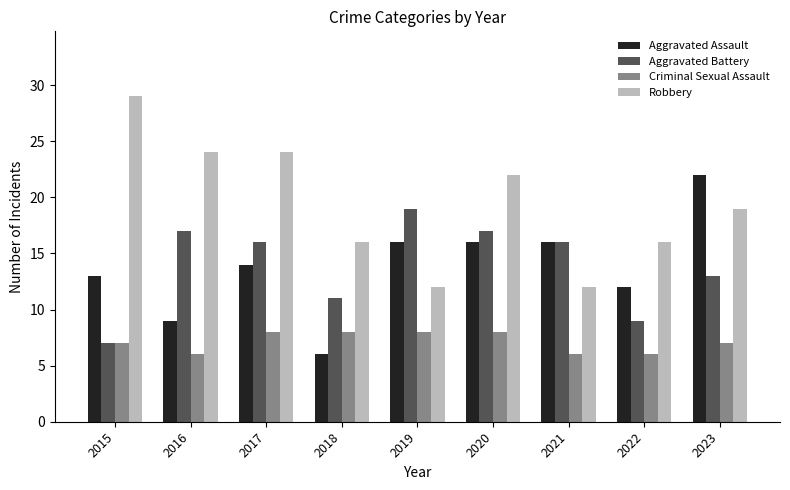

How many bars are there in each group?

4